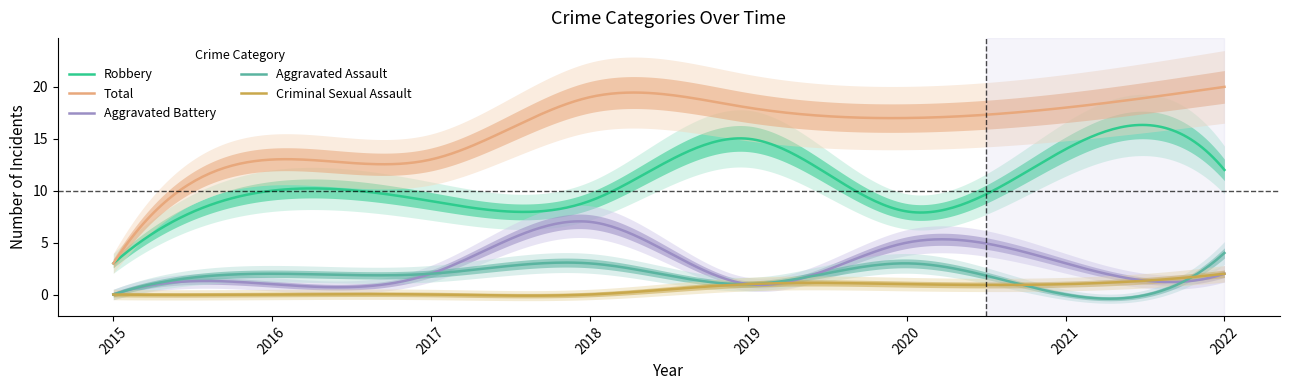

Which label corresponds to the largest value in the chart?

2022